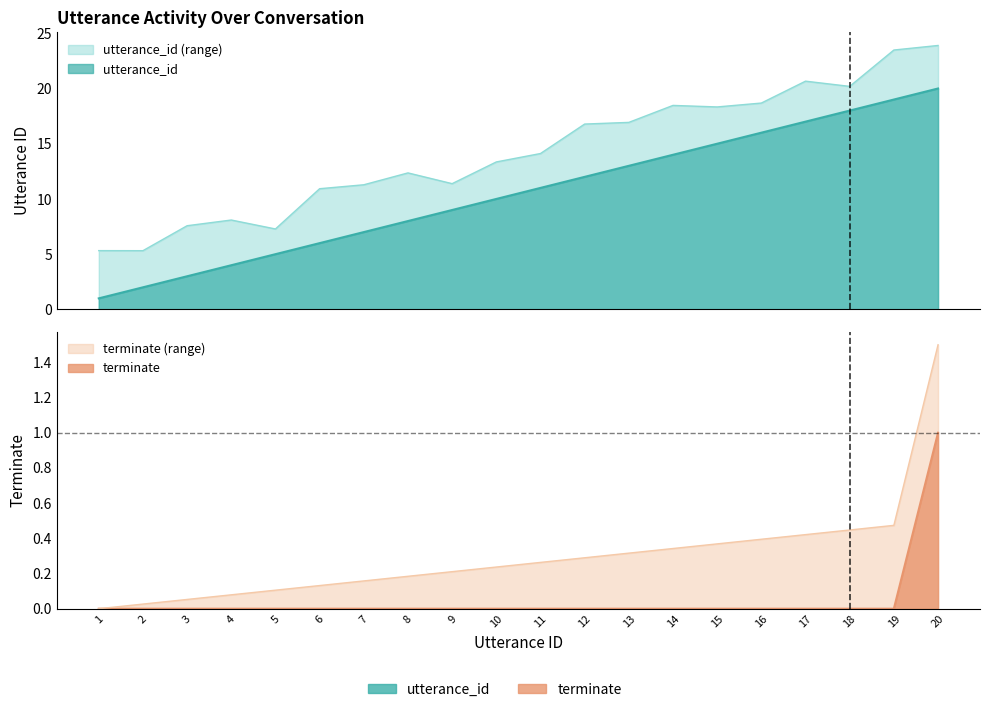

At which label does utterance_id first exceed 11?

12